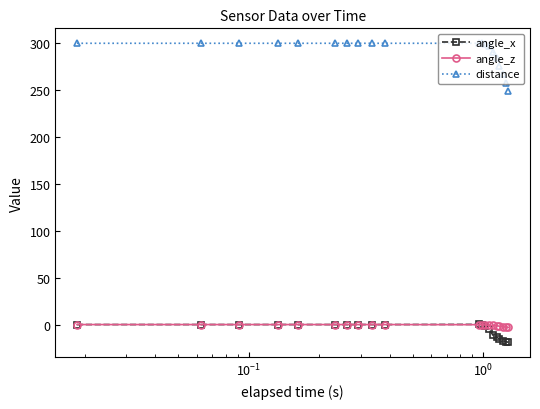

How many data points in angle_x are less than 0?

9